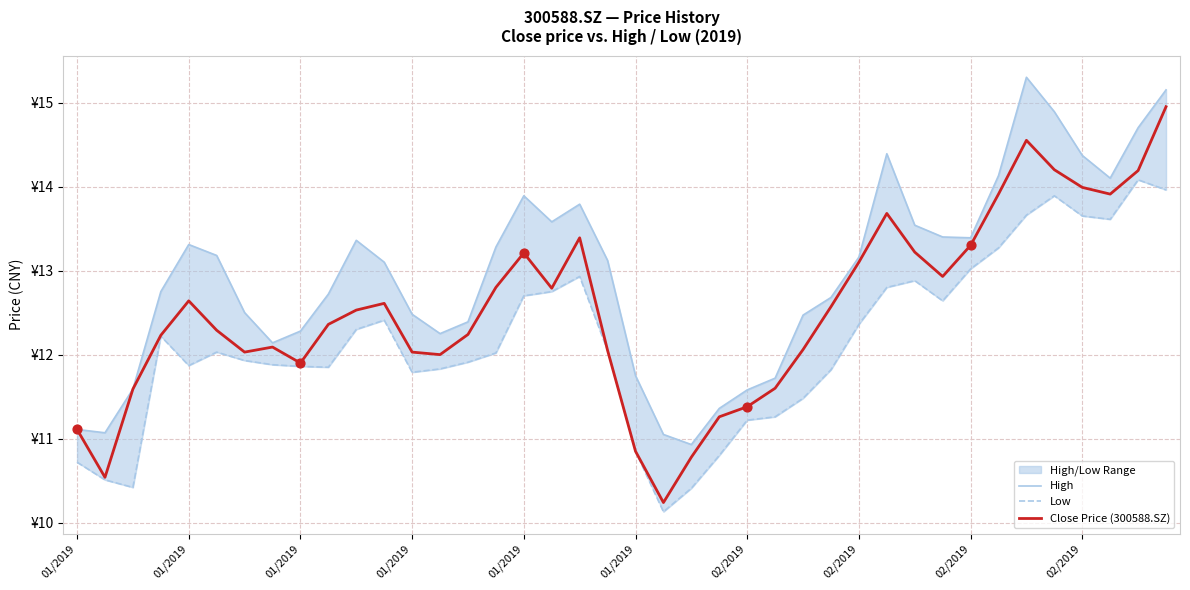

What is the total value across all series at 01/2019?

32.9